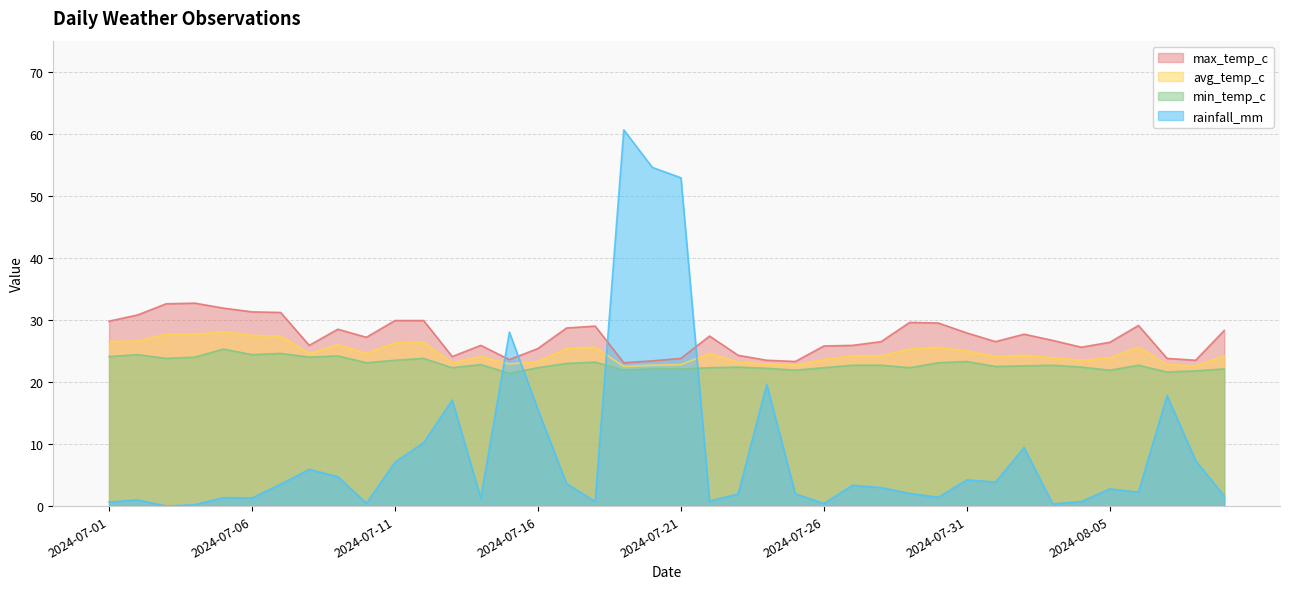

Reading left to right, transcribe all the data shown in this chart.

rainfall_mm: 0.7	1.0	0.0	0.2	1.4	1.3	3.5	5.9	4.7	0.5	7.1	10.2	17.1	1.3	28.0	15.5	3.6	0.7	60.6	54.6	52.9	0.8	1.9	19.6	2.0	0.4	3.4	3.0	2.0	1.4	4.2	3.9	9.4	0.3	0.7	2.8	2.2	17.8	7.3	1.6
min_temp_c: 24.1	24.4	23.8	24.0	25.3	24.4	24.6	24.0	24.2	23.1	23.5	23.8	22.3	22.8	21.4	22.3	23.0	23.2	21.9	22.1	22.1	22.3	22.4	22.2	21.9	22.3	22.7	22.7	22.3	23.1	23.3	22.5	22.6	22.7	22.4	21.9	22.7	21.6	21.8	22.1
avg_temp_c: 26.5	26.6	27.7	27.7	28.1	27.5	27.4	24.6	26.0	24.6	26.3	26.4	23.1	24.1	22.9	23.3	25.4	25.6	22.5	22.7	22.8	24.6	23.2	22.9	22.7	23.6	24.2	24.2	25.3	25.6	25.0	24.1	24.3	23.9	23.5	23.9	25.6	22.8	22.6	24.2
max_temp_c: 29.8	30.8	32.6	32.7	31.9	31.3	31.2	25.9	28.5	27.2	29.9	29.9	24.1	25.9	23.6	25.4	28.7	29.0	23.1	23.4	23.8	27.4	24.3	23.5	23.3	25.8	25.9	26.5	29.6	29.5	27.9	26.5	27.7	26.7	25.6	26.4	29.1	23.8	23.5	28.3